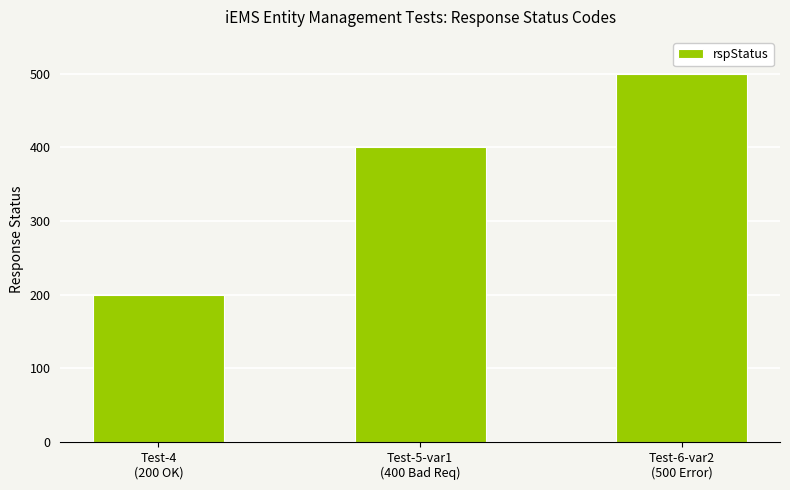

What is the greatest value displayed?

500